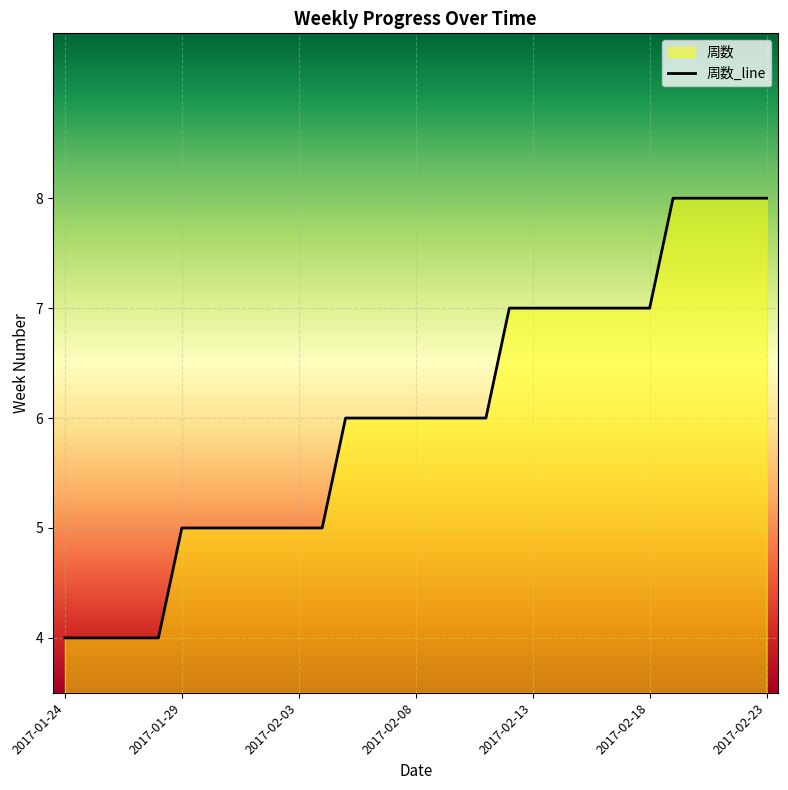

What is the sum of all values?

186